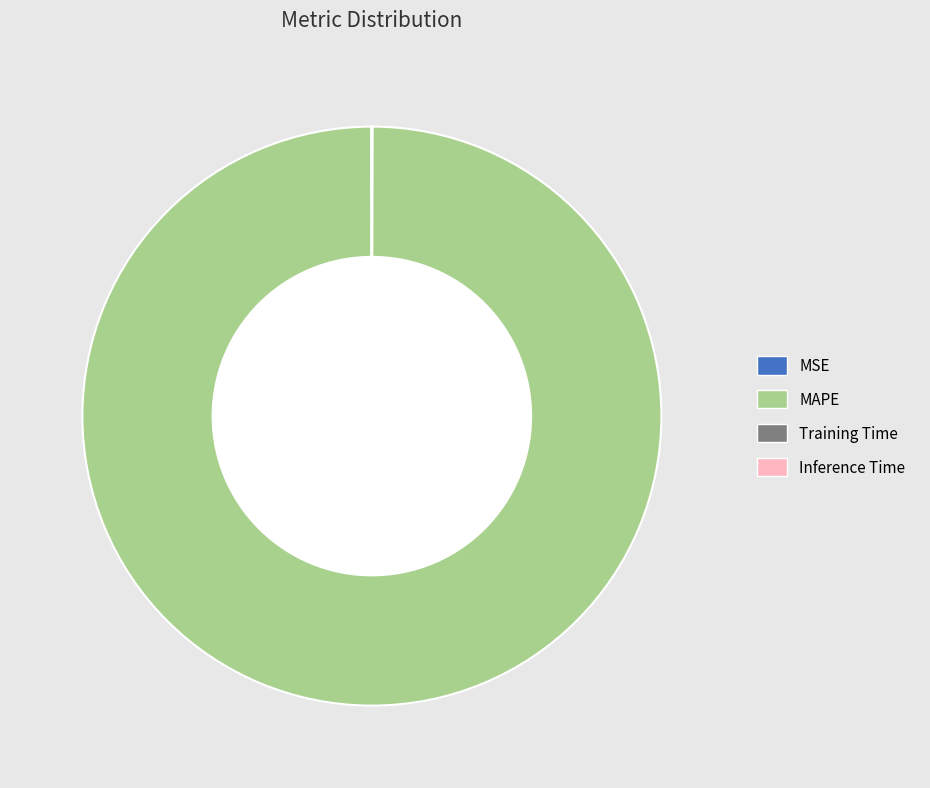

Does MAPE represent more than half of the total?

Yes